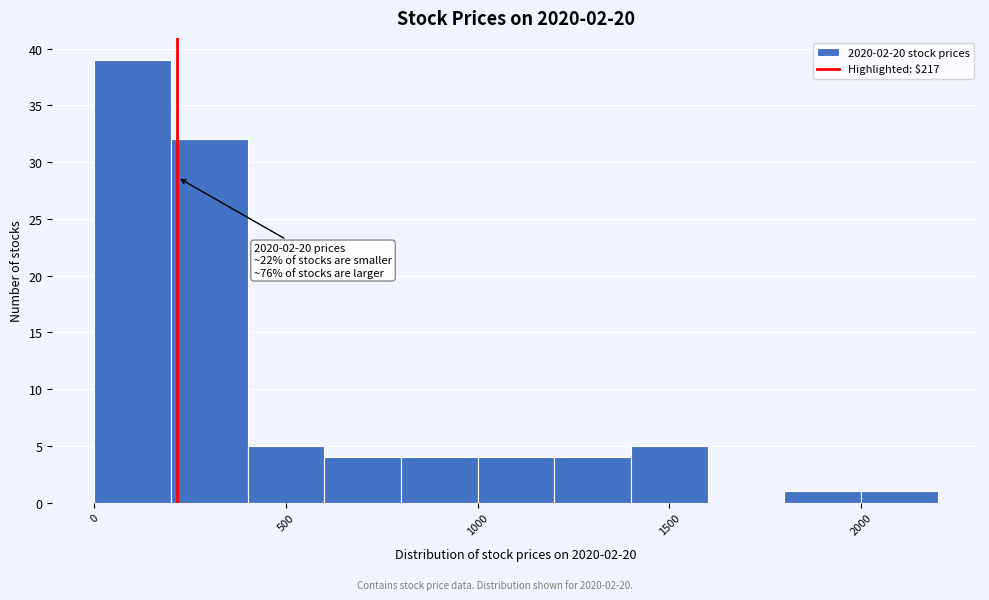

Which range on the x-axis has the tallest bar?

0 to 200